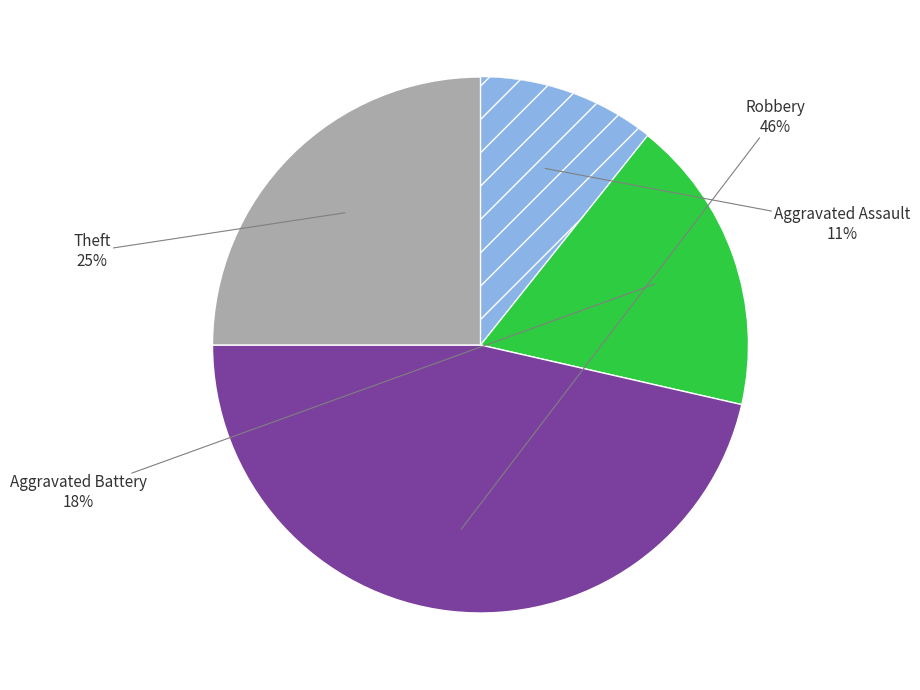

Is there a majority slice in this chart?

No